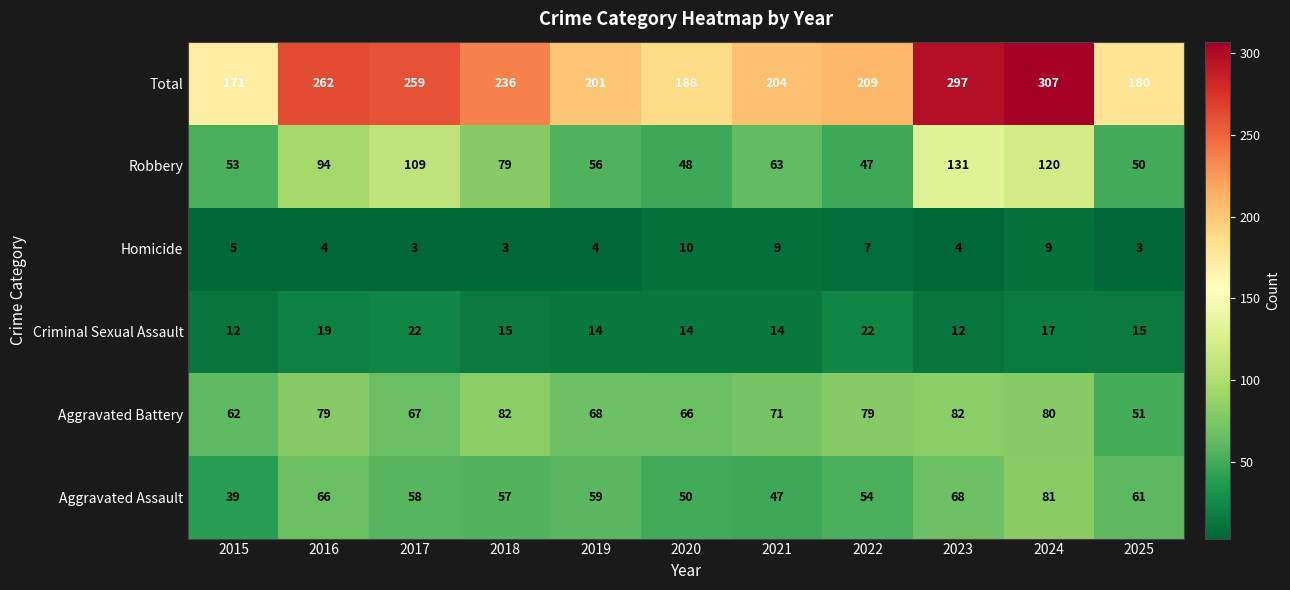

Is it true that Total equals 180 at 2025?

True